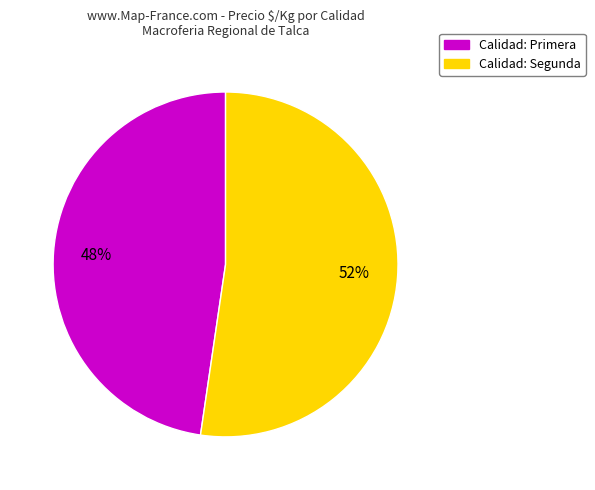

To the nearest percent, what is the average slice percentage?

50%